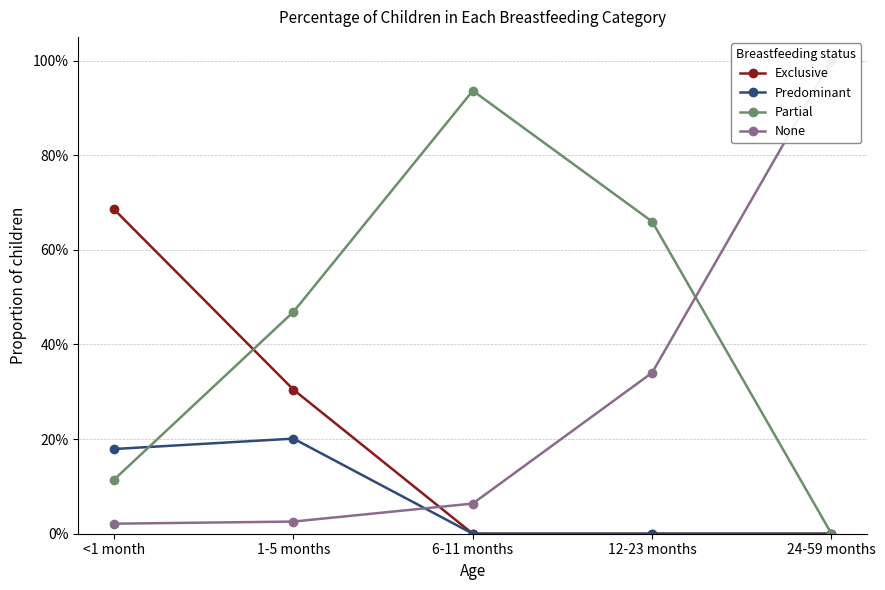

What position from the right is 12-23 months?

2